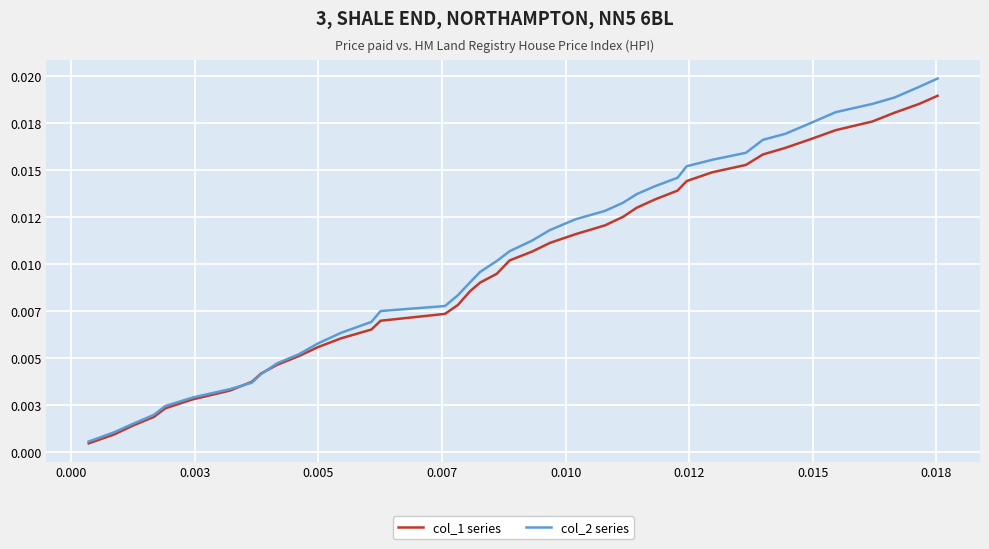

Does the chart display data point markers on the line(s)?

No